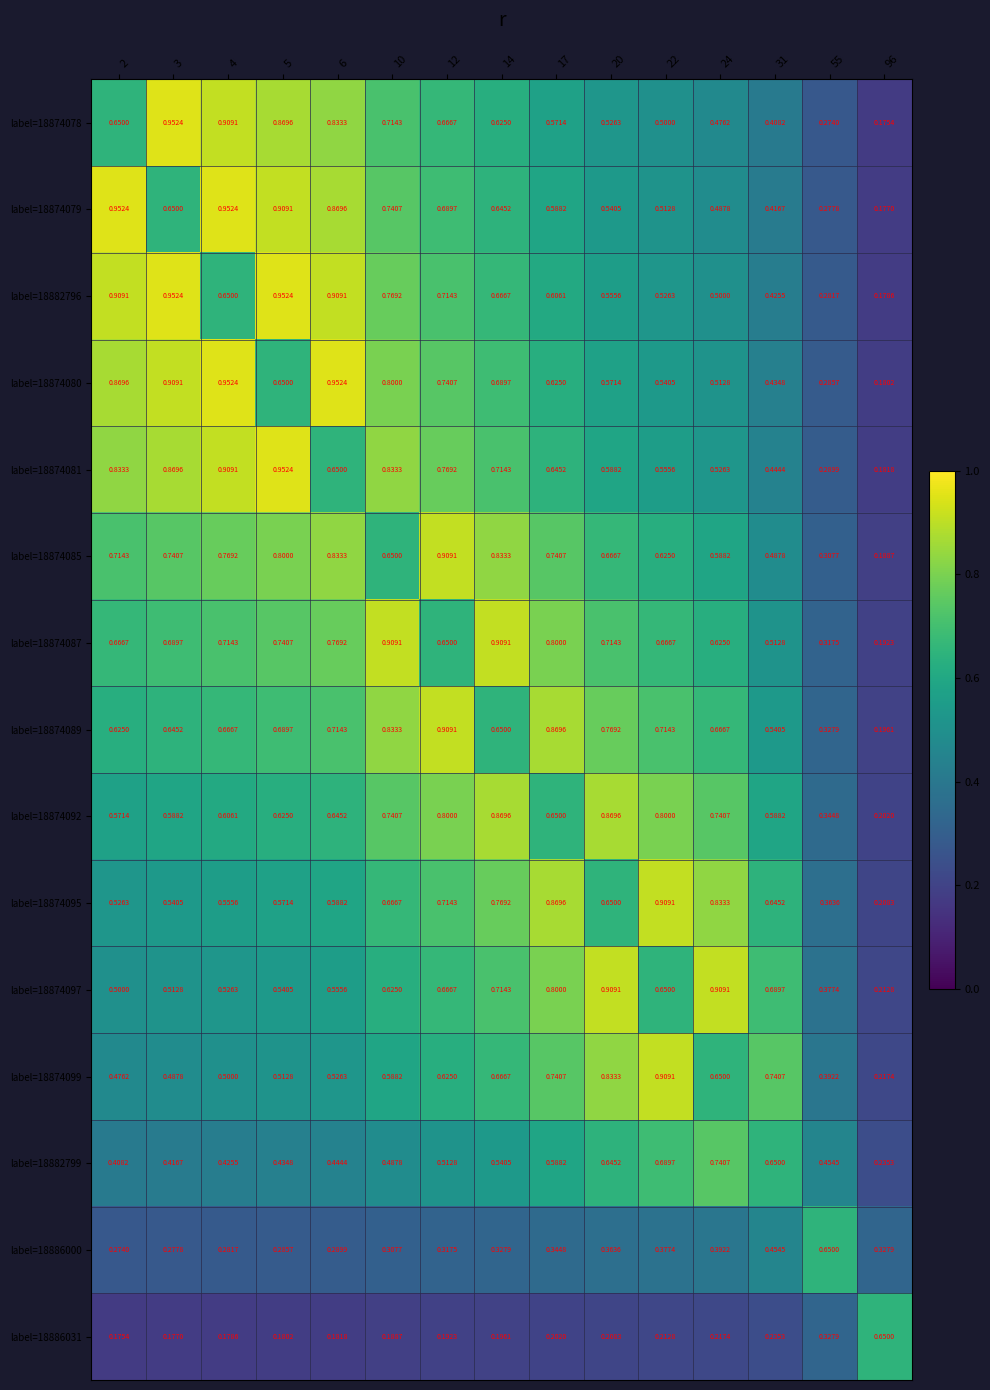

What is the spread (max minus min) of values at 96?

0.5